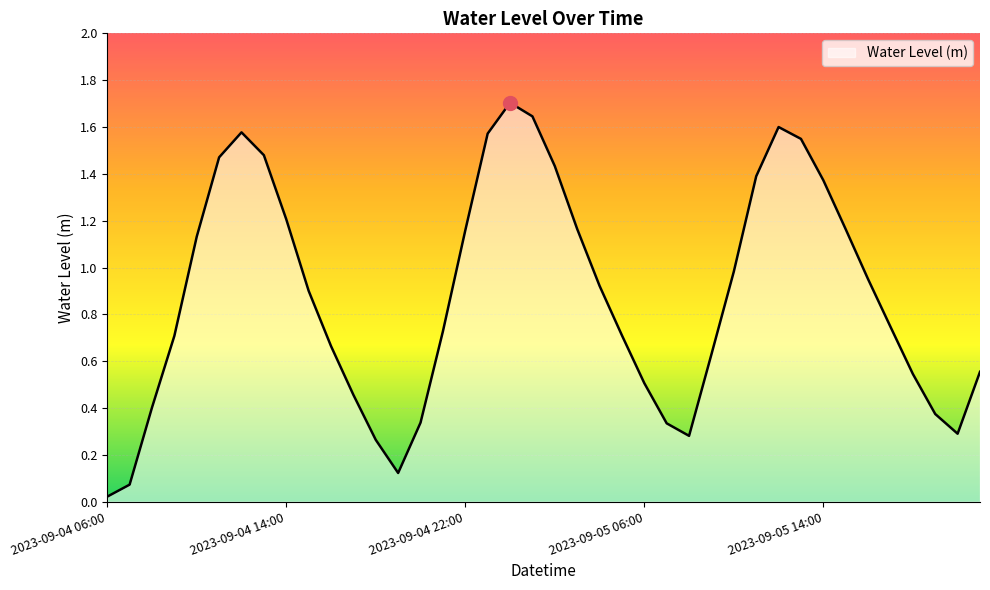

What is the sum of all values?

35.1